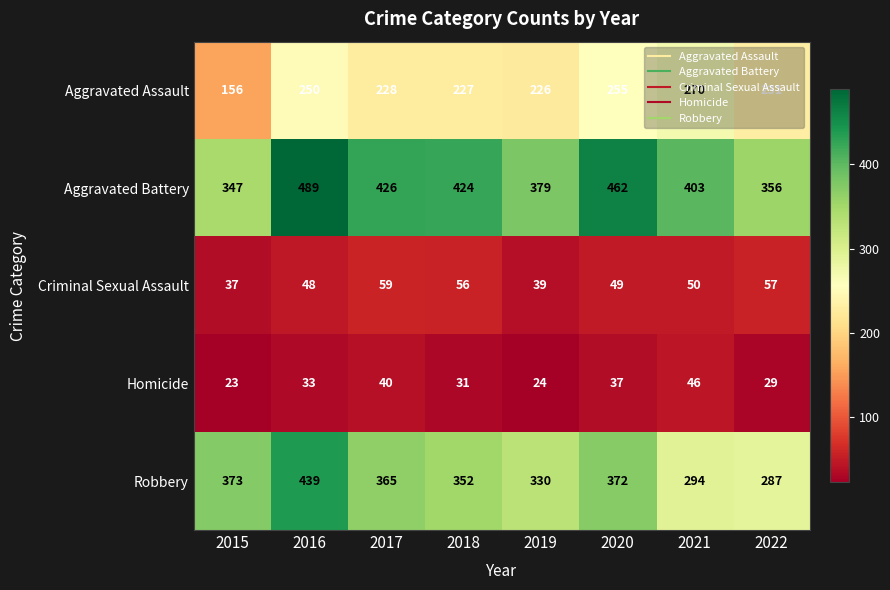

Between 2020 and 2022, which series saw the biggest shift?

Aggravated Battery